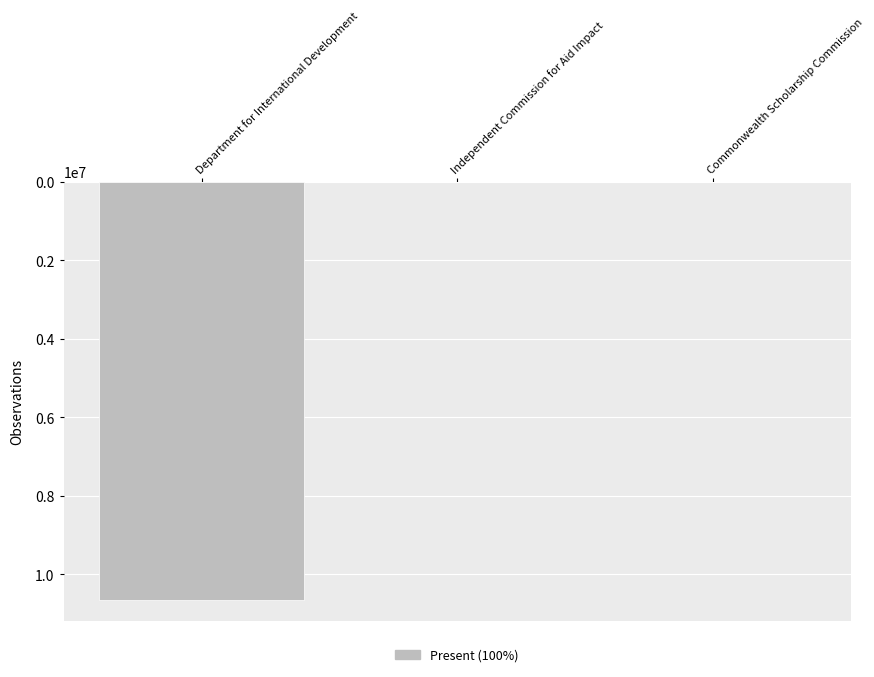

What is the sum of all values?

10657332.0